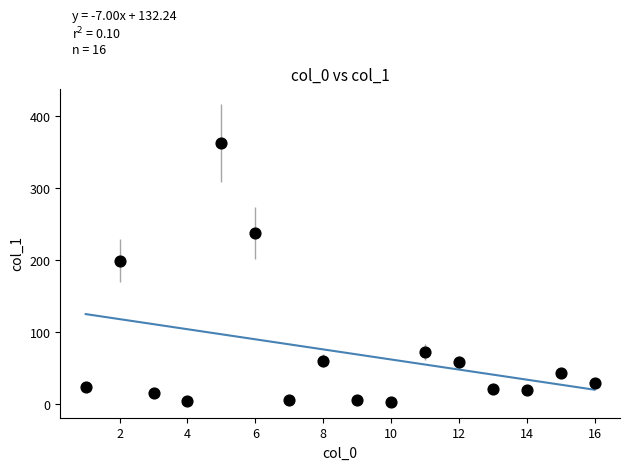

What is the range of Y values (max minus min)?

359.9